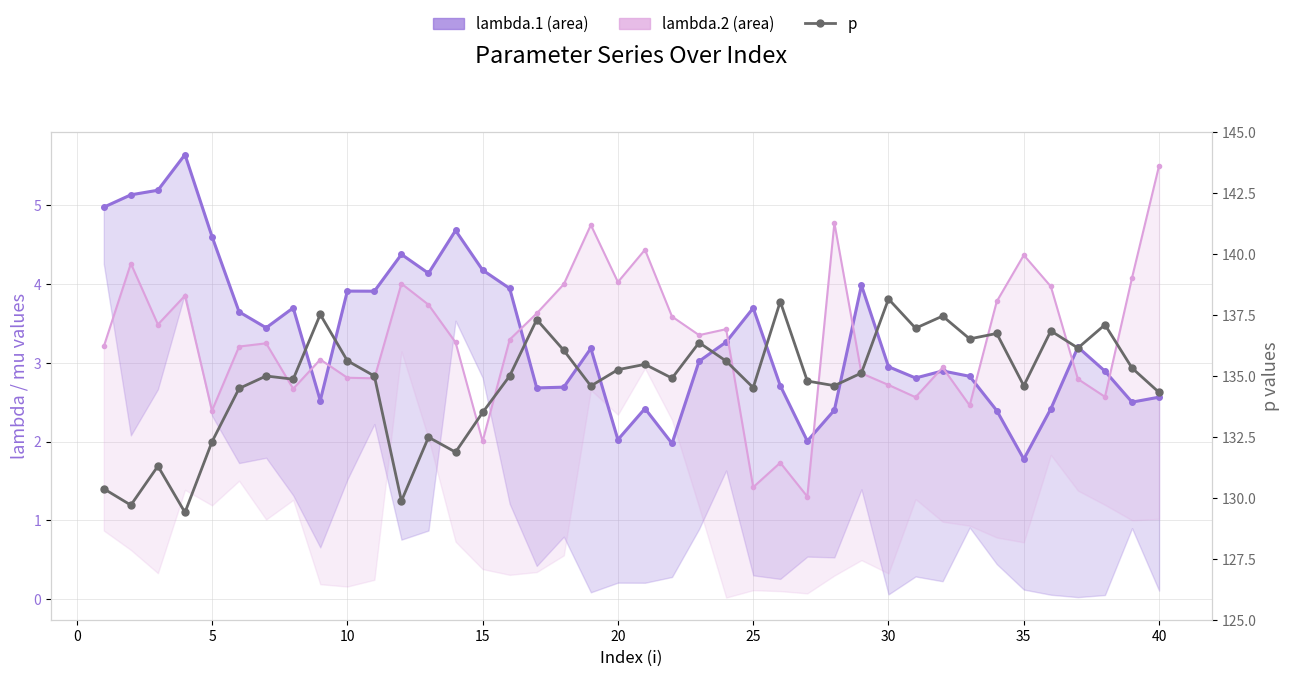

How many lines are shown in the chart?

3